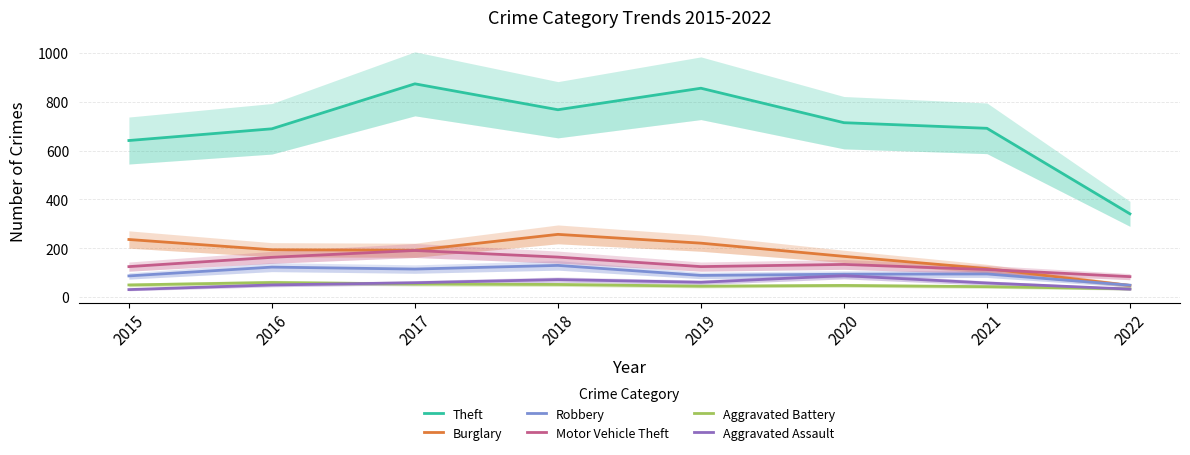

Between which two adjacent categories do Aggravated Assault and Aggravated Battery first intersect?

2016 and 2017